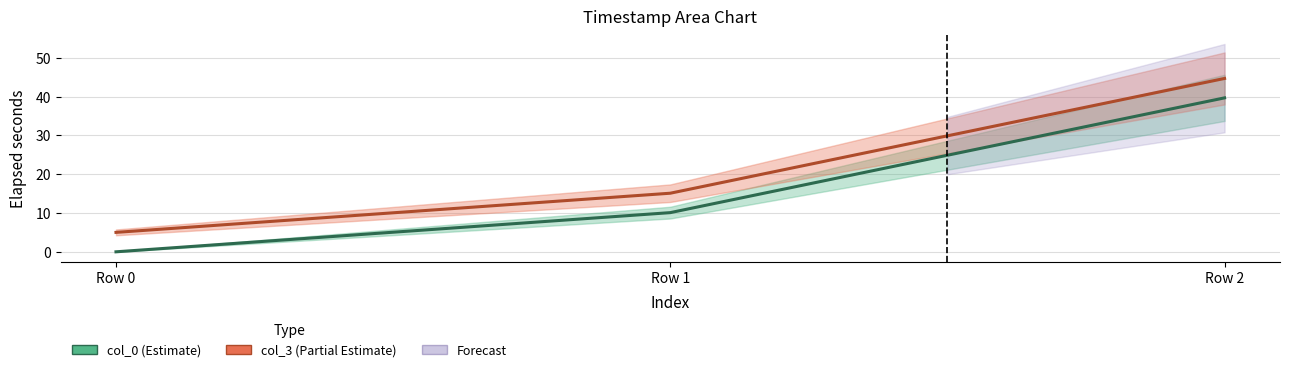

Is it true that col_0 equals -19.4 at Row 0?

False